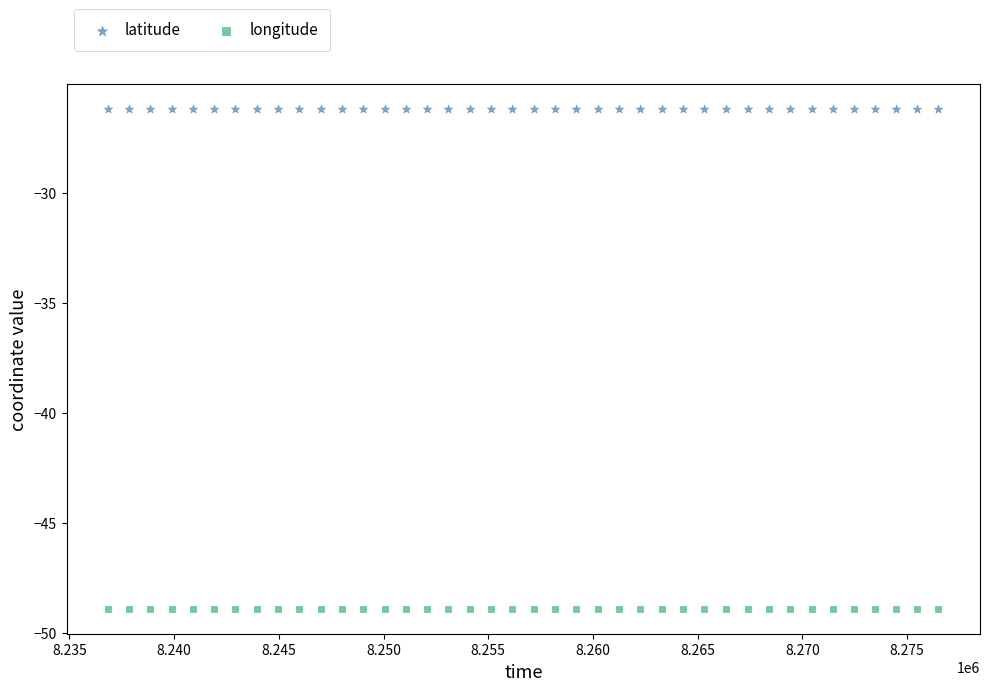

Which series contains the lowest Y value?

longitude